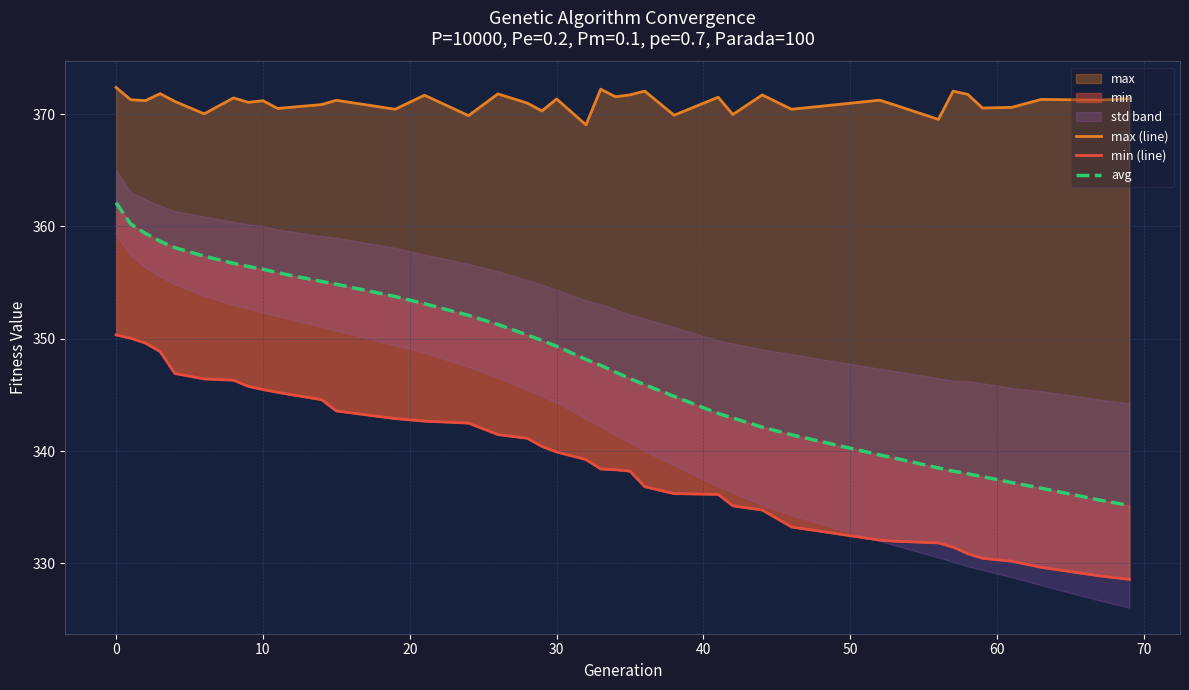

What is the maximum value for max (line)?

372.4